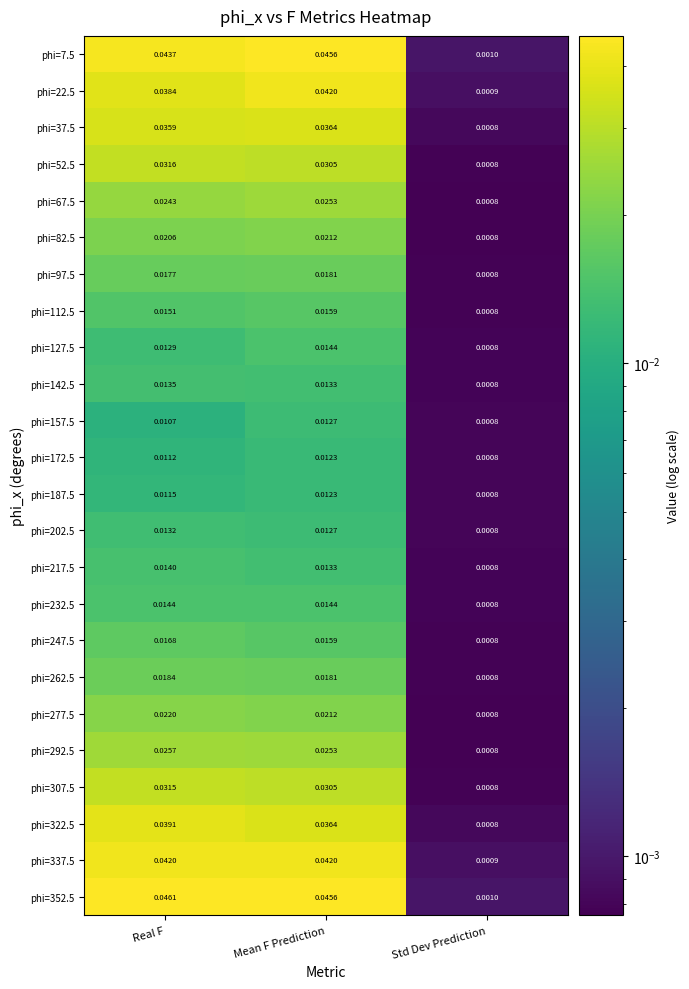

Rank the series at Real F from highest to lowest value.

phi=352.5, phi=7.5, phi=337.5, phi=322.5, phi=22.5, phi=37.5, phi=52.5, phi=307.5, phi=292.5, phi=67.5, phi=277.5, phi=82.5, phi=262.5, phi=97.5, phi=247.5, phi=112.5, phi=232.5, phi=217.5, phi=142.5, phi=202.5, phi=127.5, phi=187.5, phi=172.5, phi=157.5